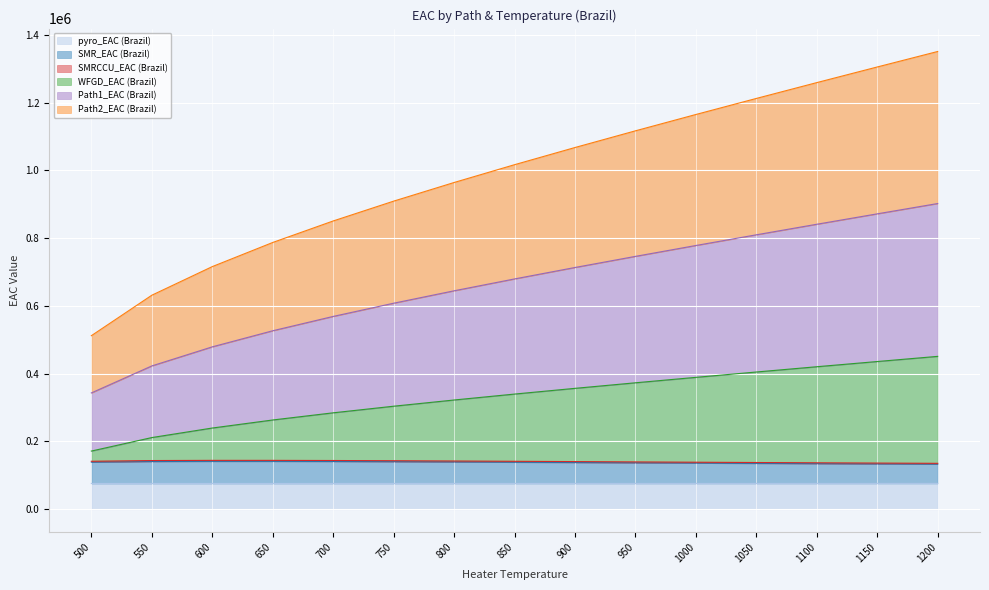

Which category has the highest value across all series?

1200